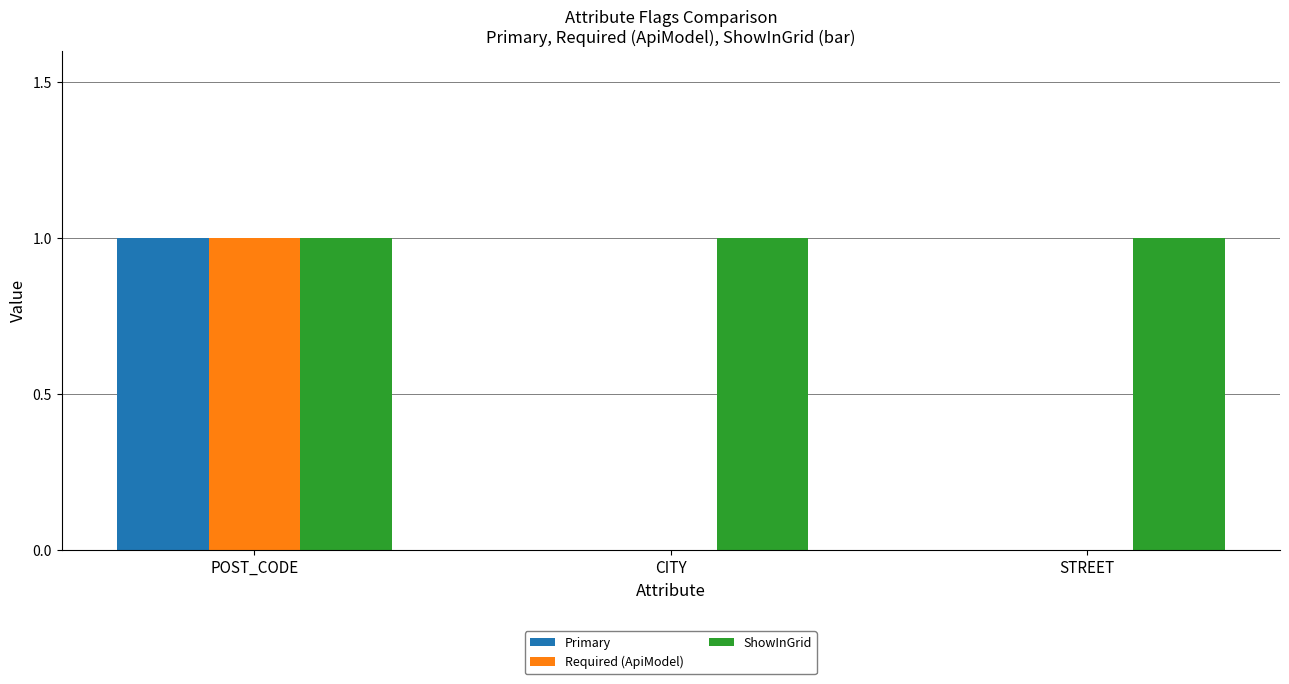

Is it true that Required (ApiModel) equals 0 at STREET?

True